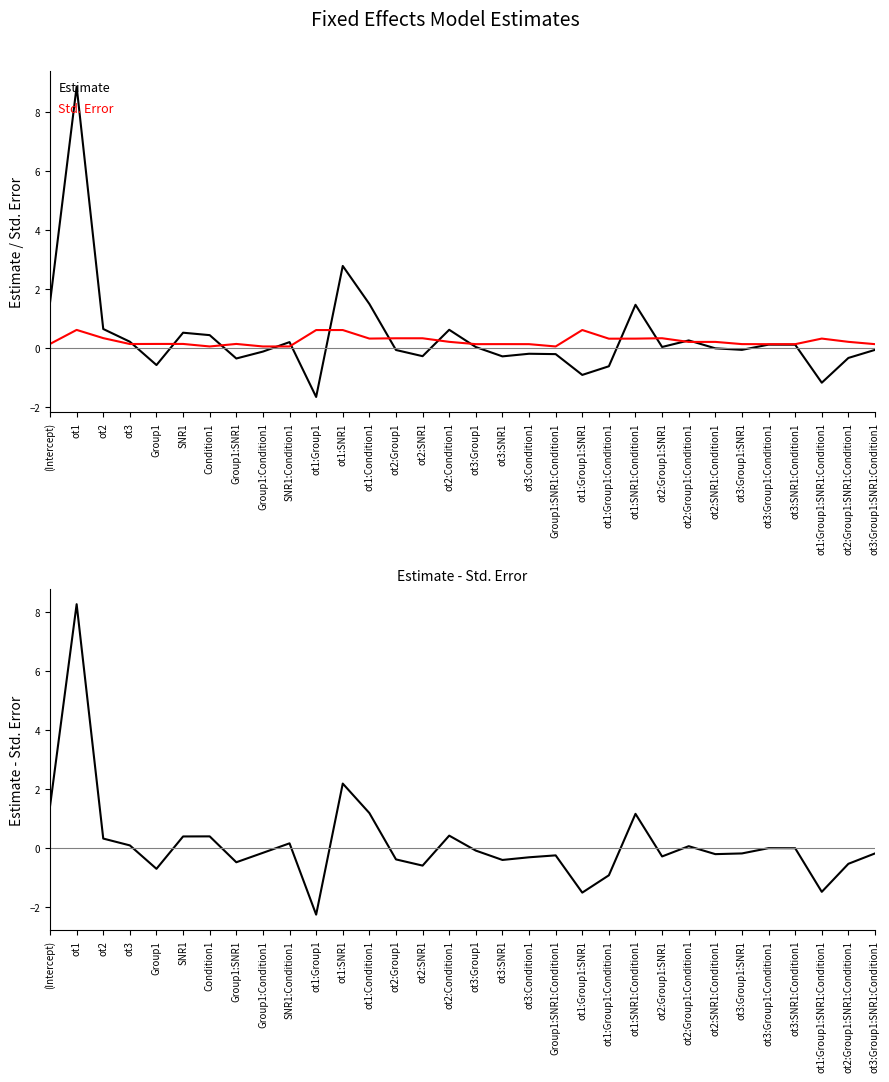

At which label does Estimate - Std. Error reach its peak?

ot1